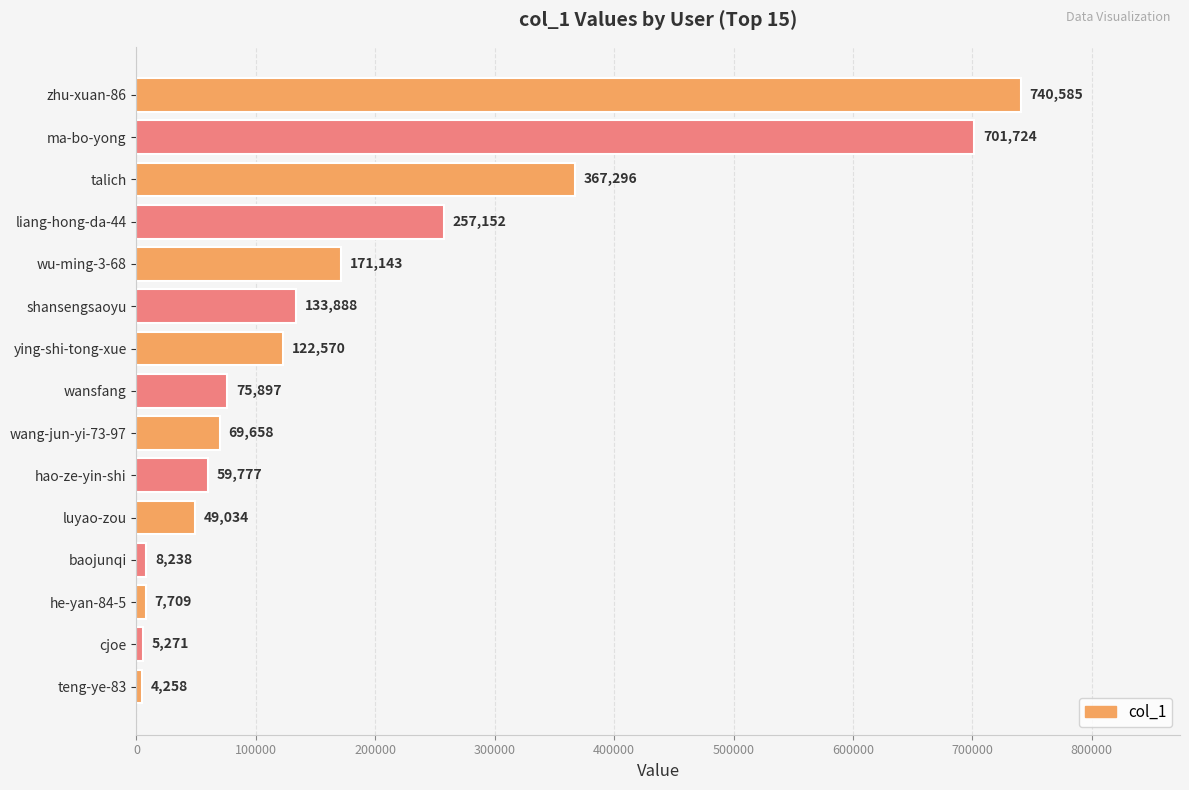

What is the difference between the values at baojunqi and teng-ye-83?

3980